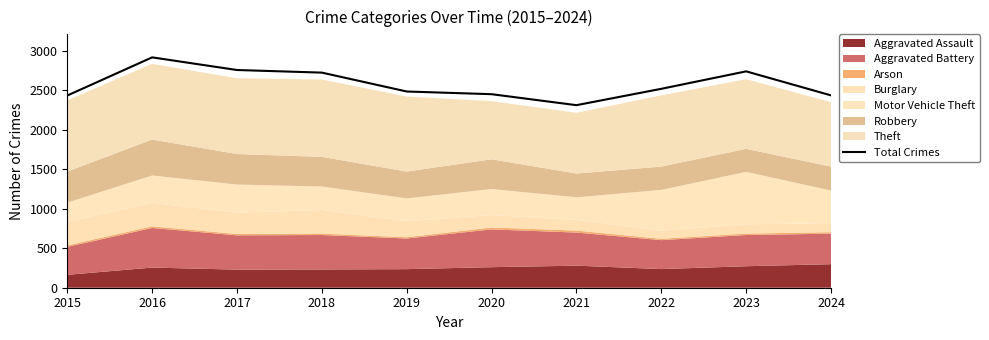

What is the difference between the second highest and minimum values?

445